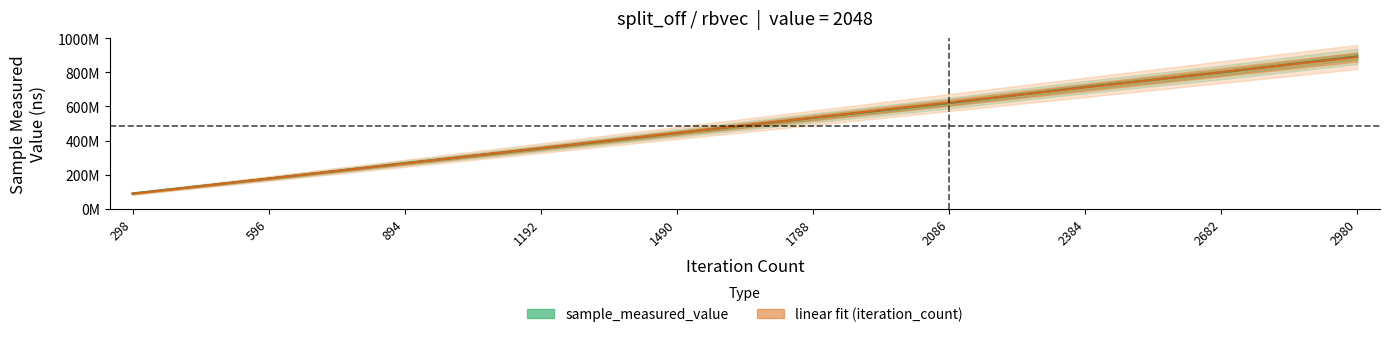

Is it true that sample_measured_value equals 176649437.0 at 596?

True